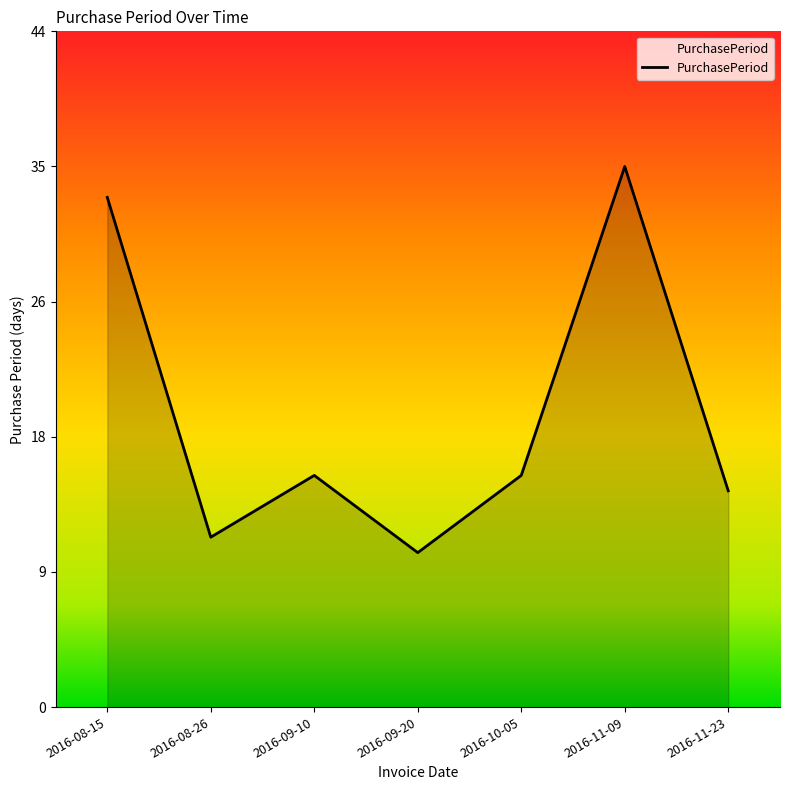

The value at 2016-11-09 is 35. True or false?

True